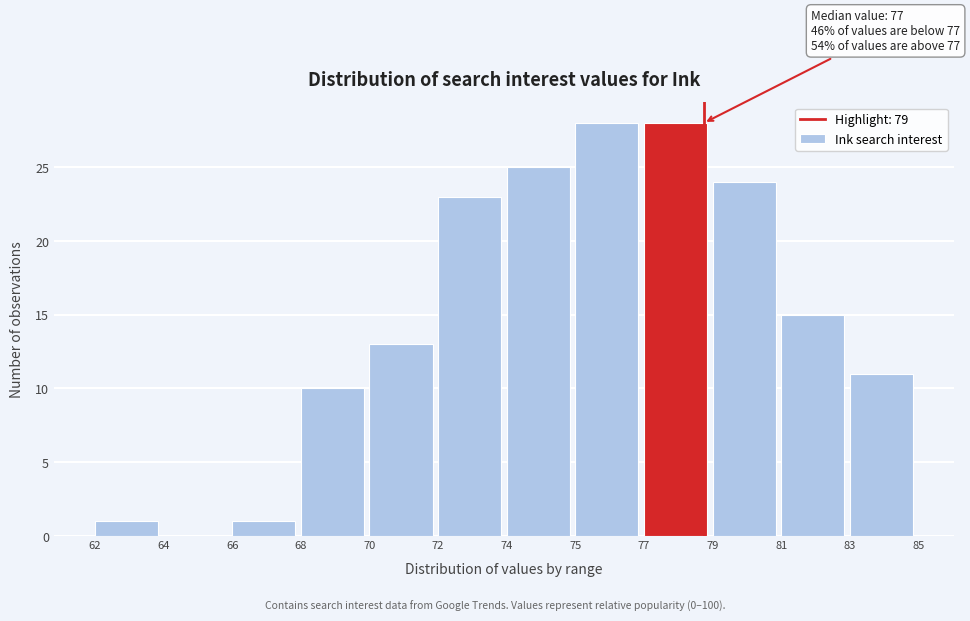

Reading left to right, list all the values displayed in this chart.

62=1	64=0	66=1	68=10	70=13	72=23	74=25	75=28	77=28	79=24	81=15	83=11